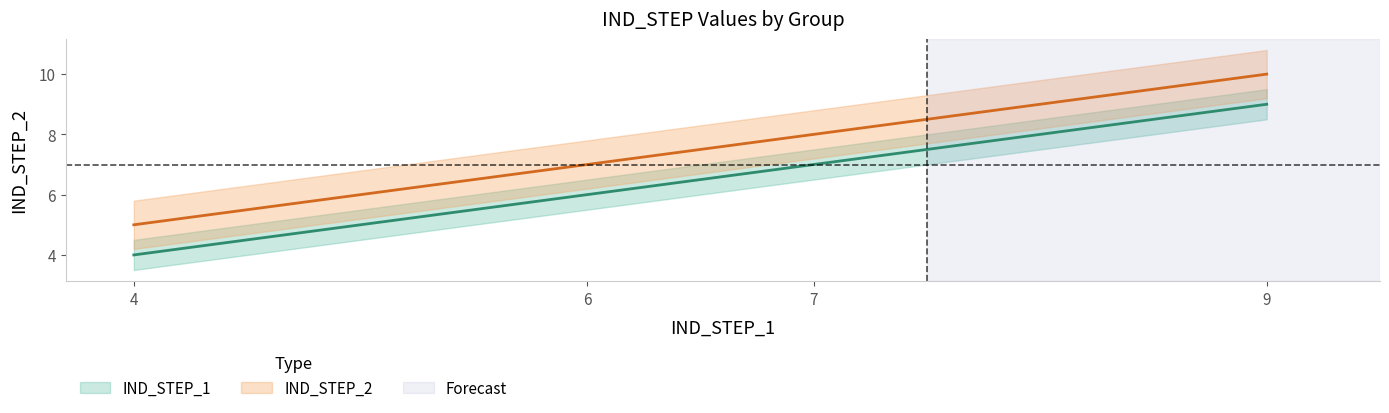

The value of step_2 at CIMARRONBPSATA_2 is 4. True or false?

False